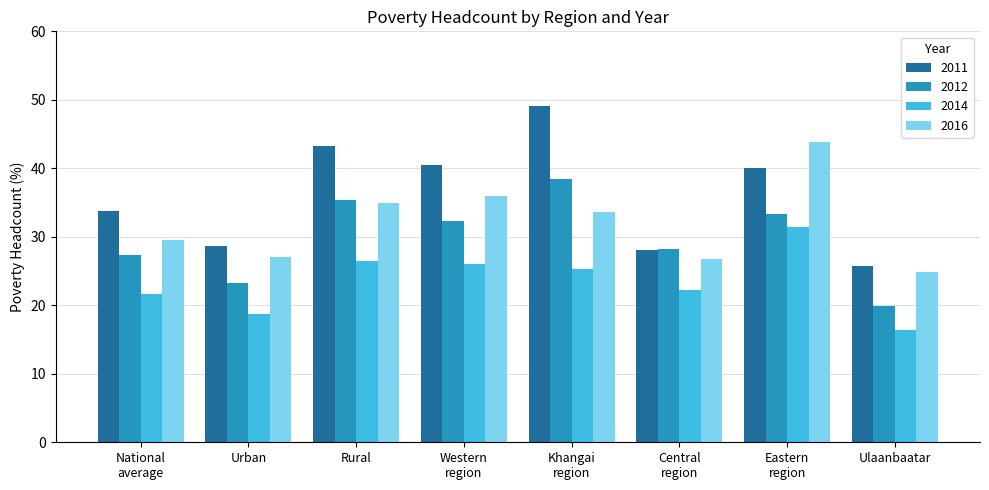

Which series has the largest total across all categories?

2011